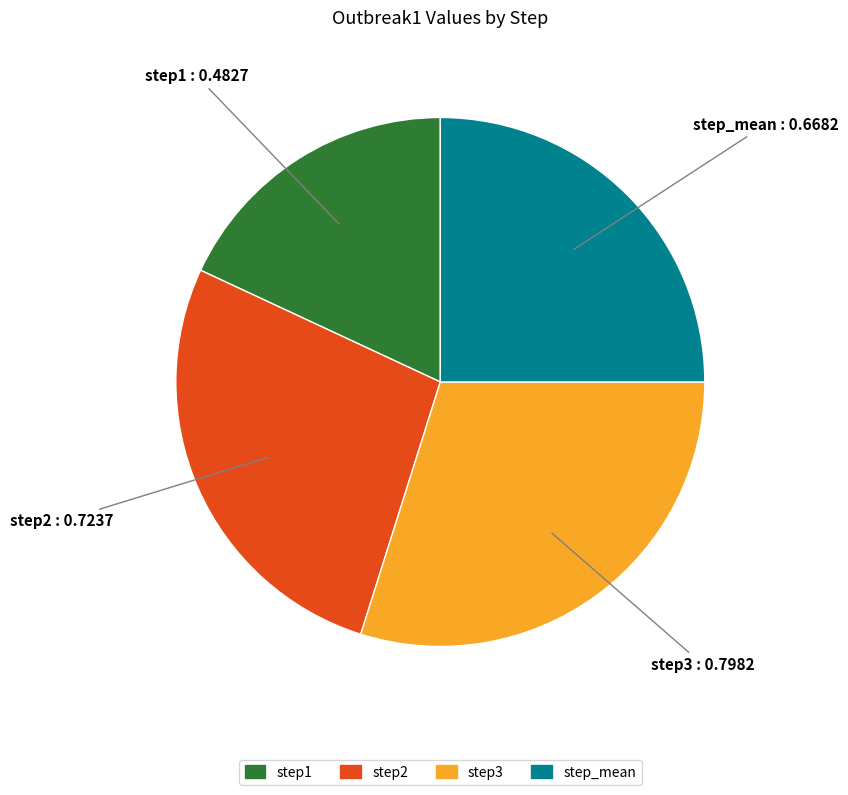

Do step1 and step2 together represent more than half of the pie?

No